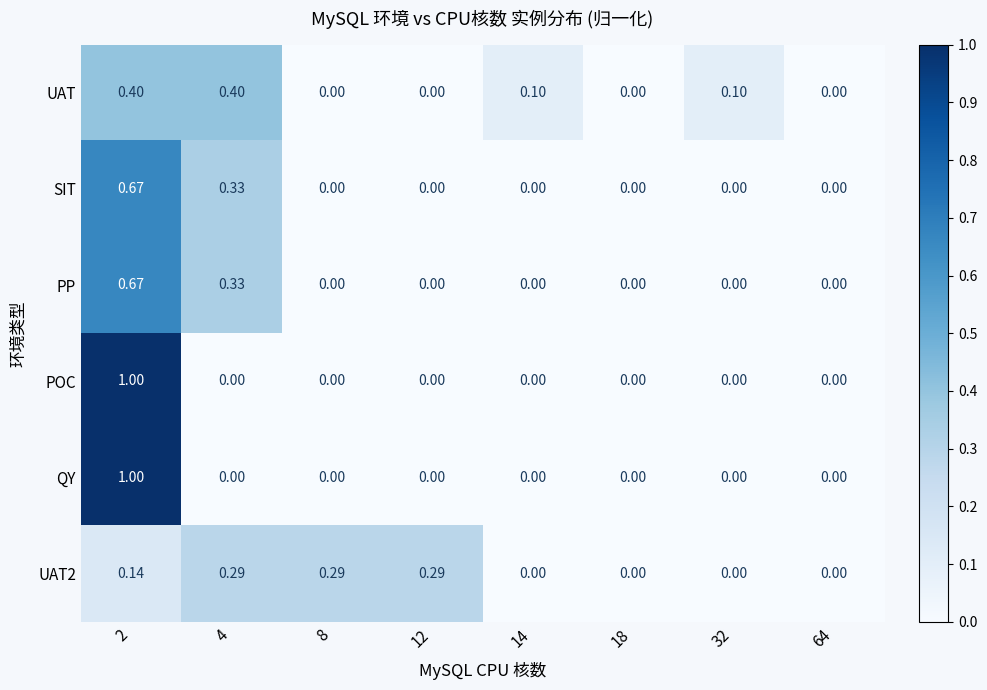

Is the value of SIT at 32 greater than the value of UAT2 at 12?

No